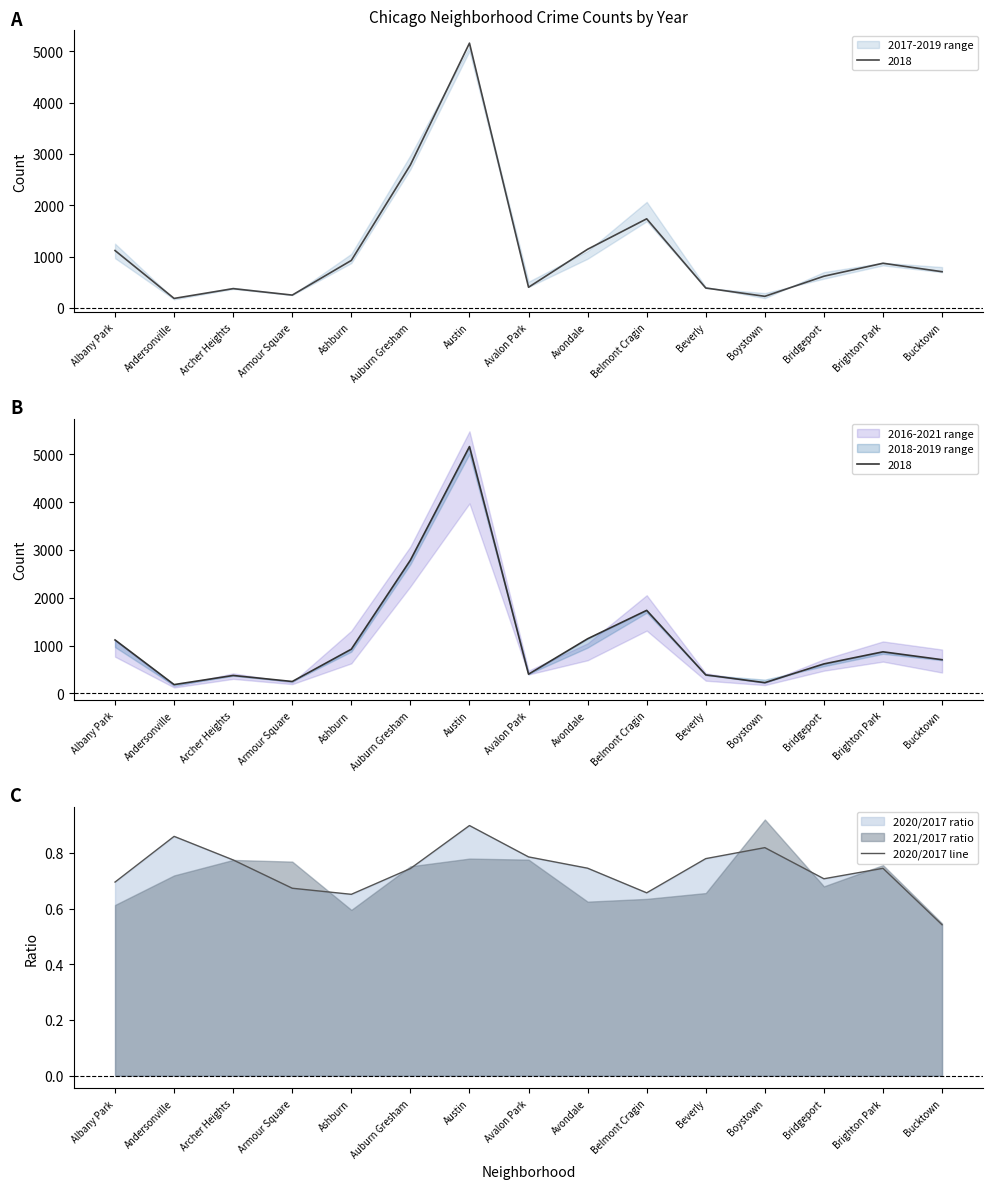

How many lines are shown in the chart?

1